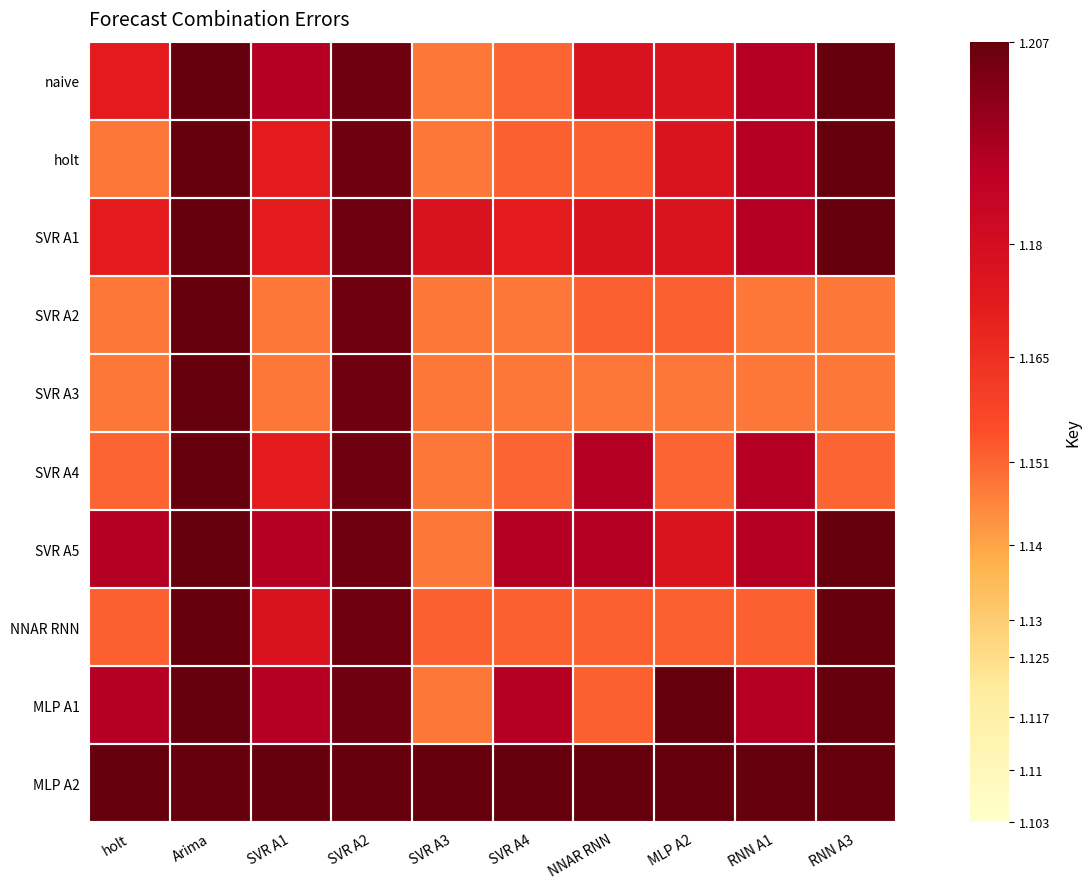

How many distinct data groups are displayed?

10